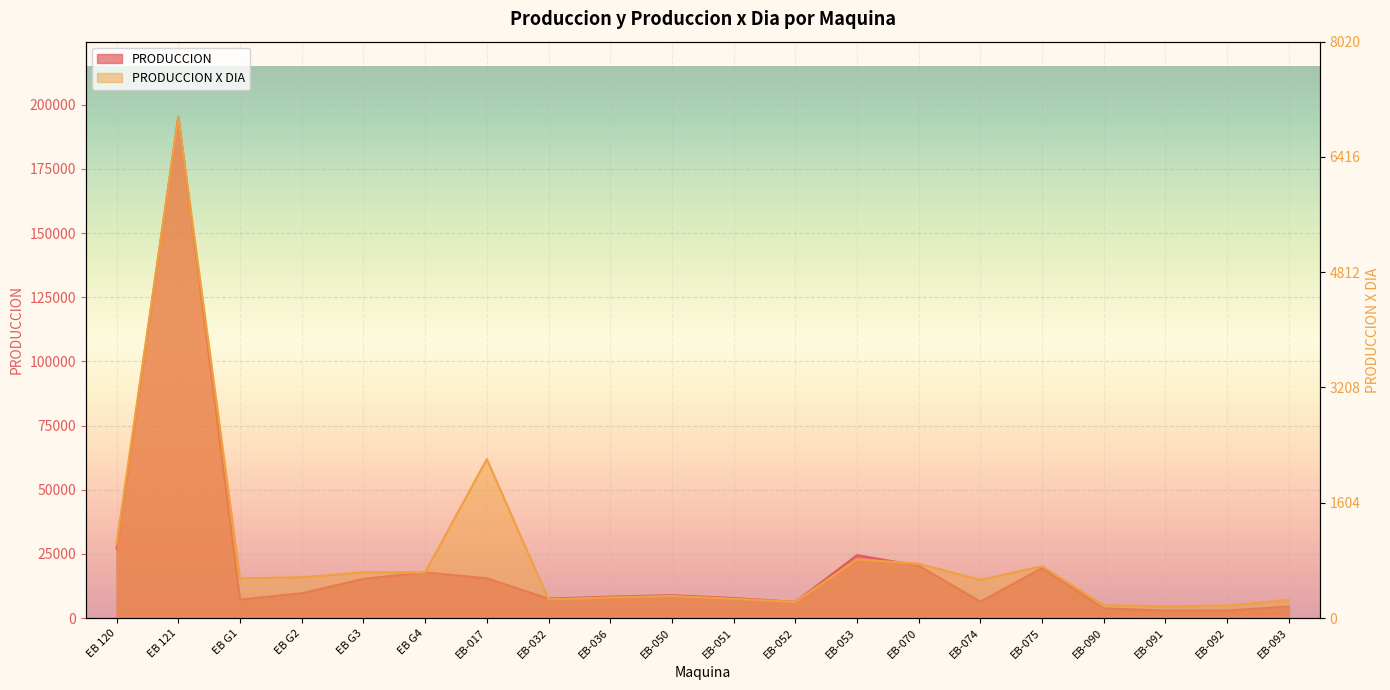

What is the sum of all PRODUCCION values?

411241.6